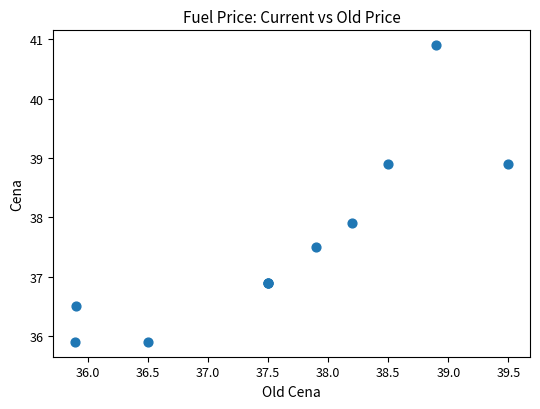

What Y value in the scatter plot is closest to 38?

37.9